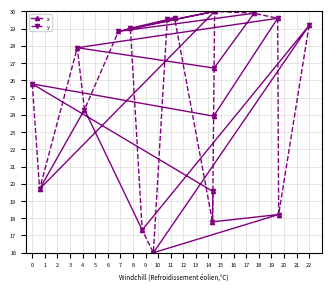

Where is the first local maximum for x?

1